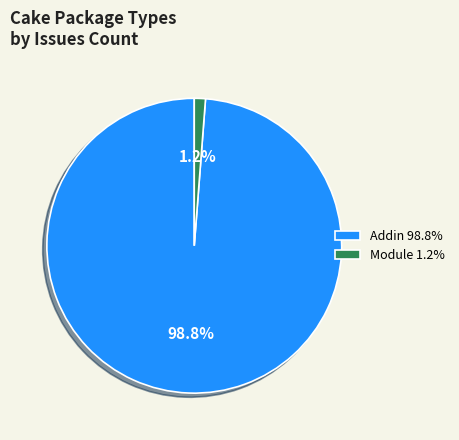

Does any single category account for the majority?

Yes